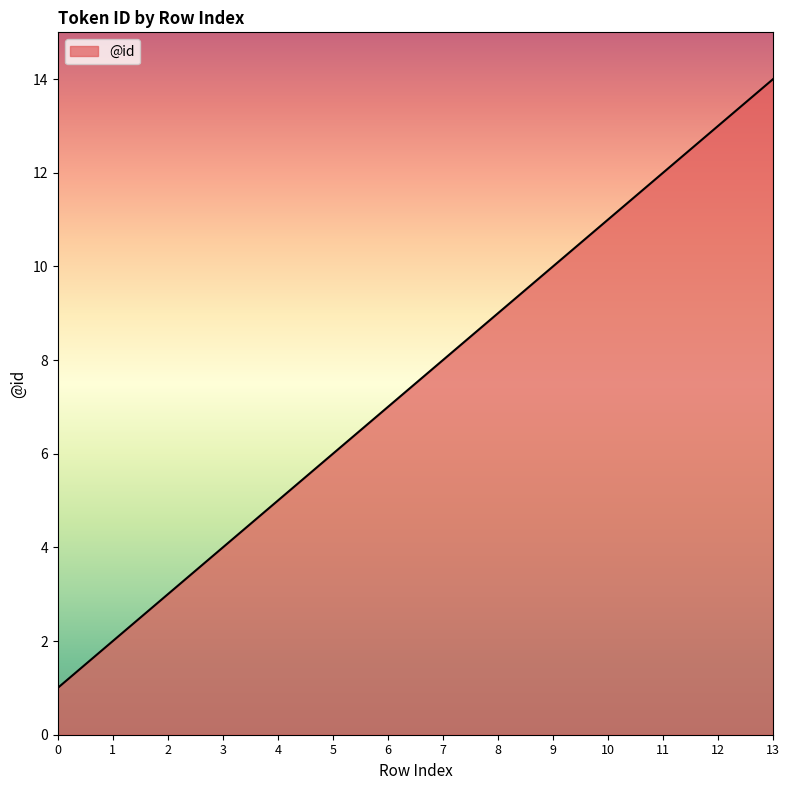

What is the greatest value displayed?

14